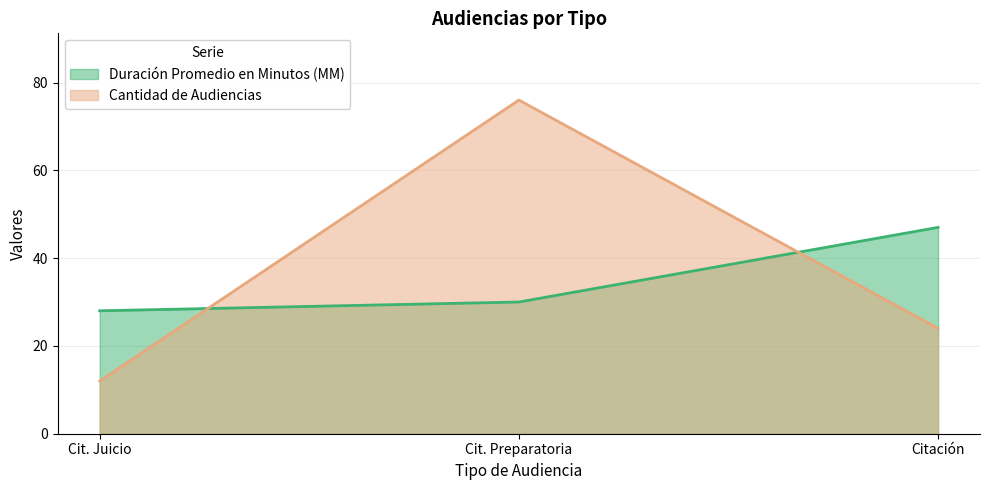

What is the smallest value displayed?

12